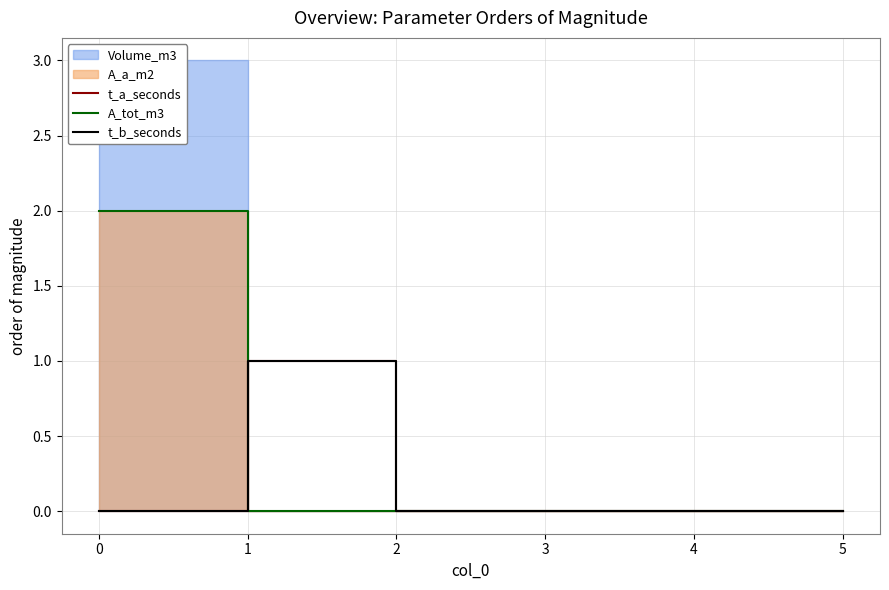

Is it true that t_b_seconds equals 2 at 1?

False